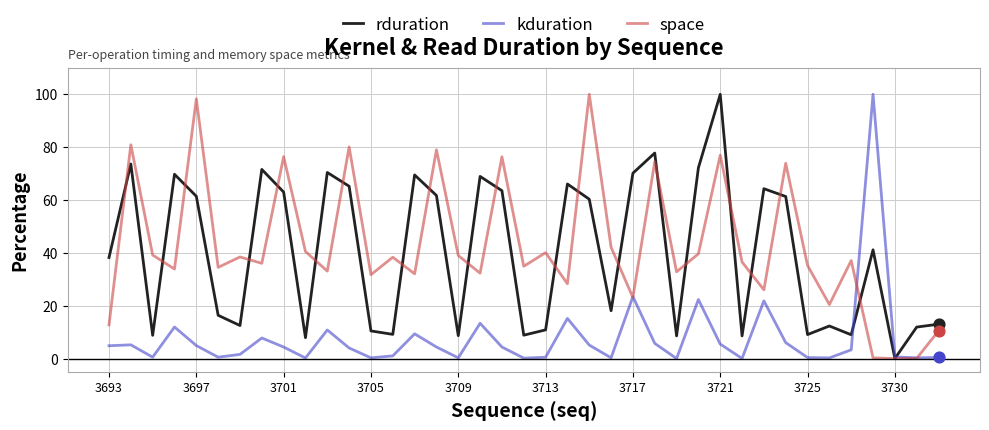

What is the maximum value shown in the chart?

100.0